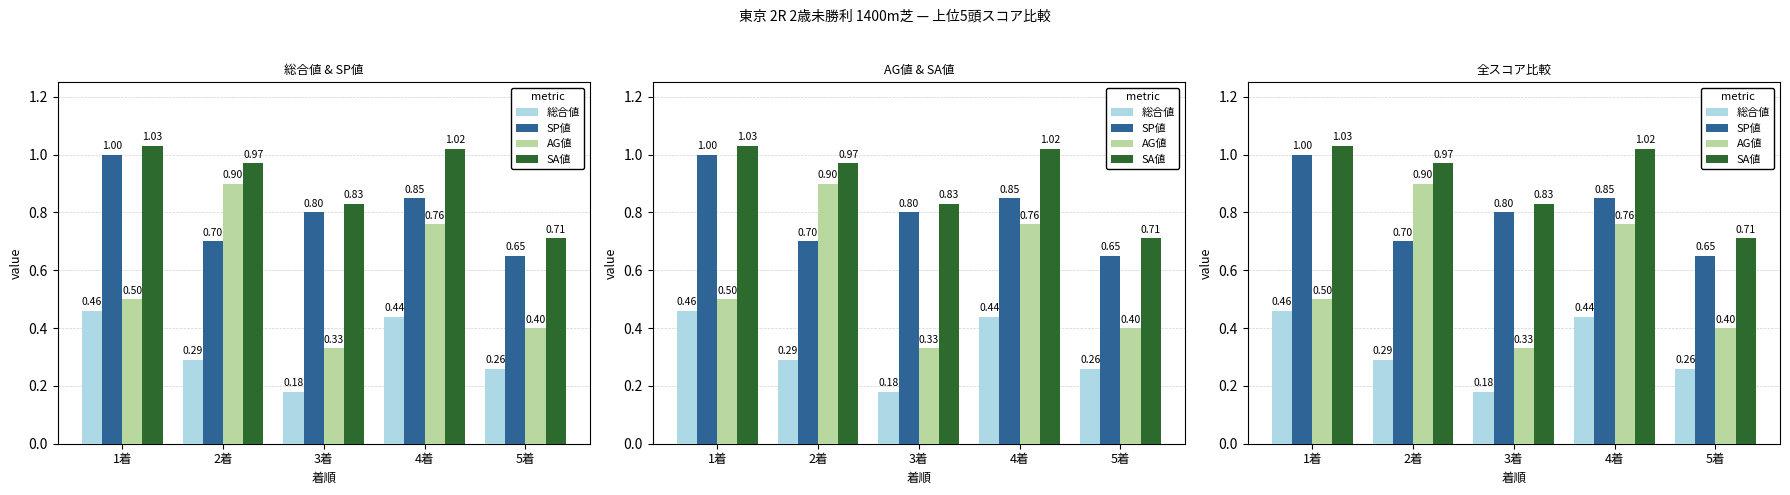

What is the sum of all SP値 values?

4.0